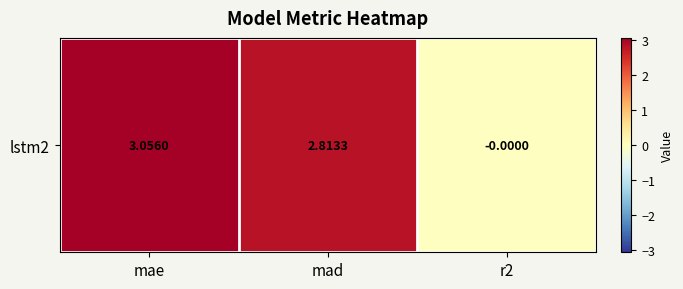

Reading left to right, extract all data points from this chart.

3.1	2.8	-0.0